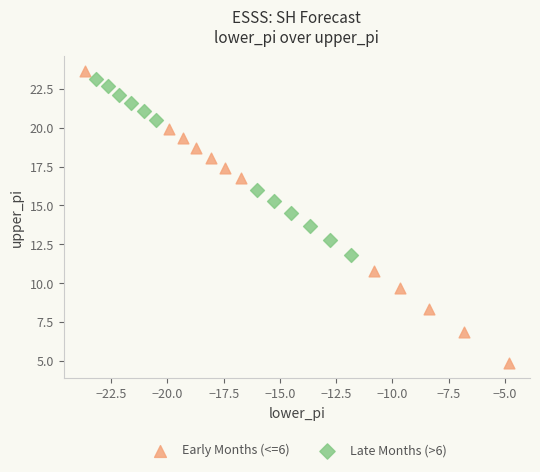

Which series contains the lowest Y value?

Early Months (<=6)